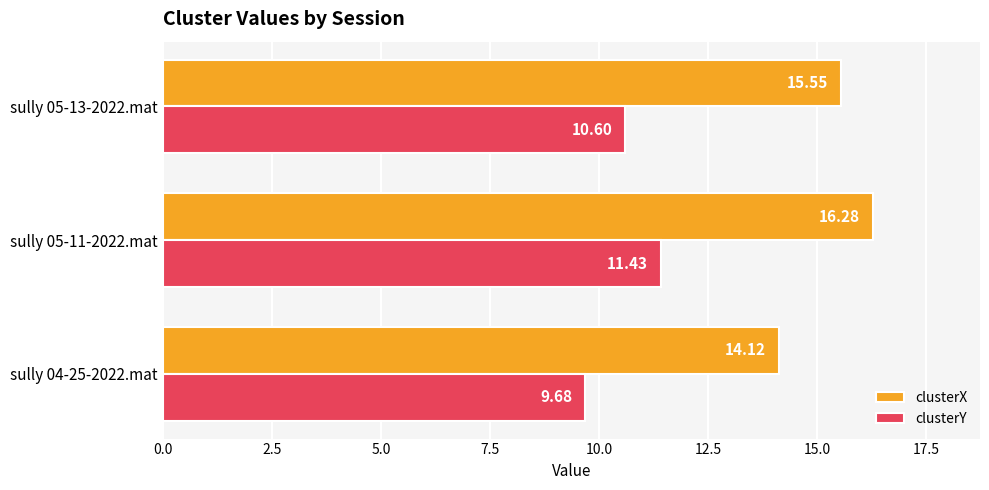

What is the spread (max minus min) of values at sully 04-25-2022.mat?

4.4